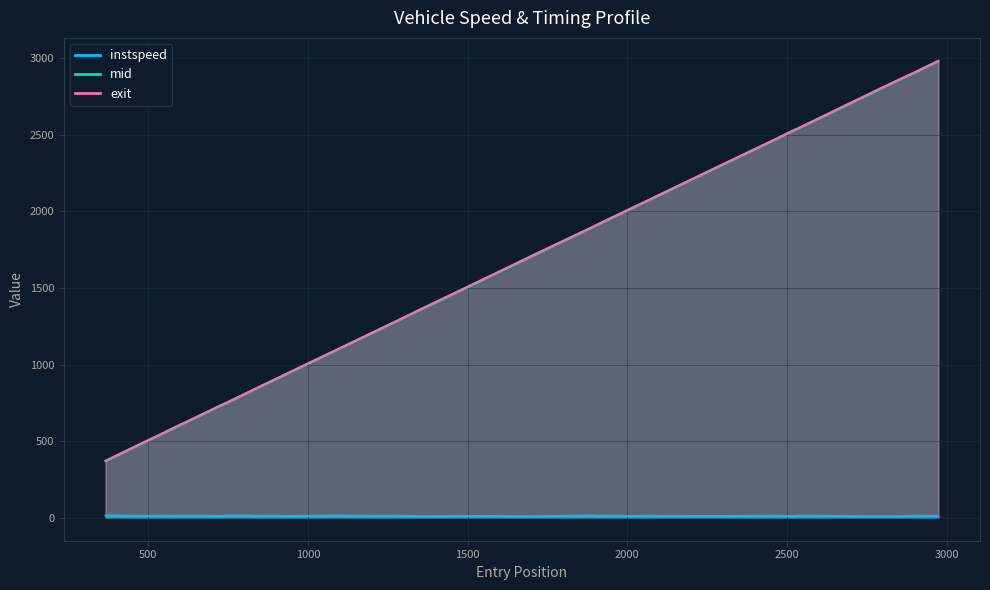

Reading right to left, what are all the values shown in this chart?

instspeed: 12.0	13.5	14.4	12.2	11.4	9.7	13.8	13.0	11.1	13.3	11.8	11.7	12.7	13.7	11.5	13.8	13.2	13.4	14.7	10.4	12.1	10.8	13.9	12.9	13.1	14.1	11.8	13.8	12.6	13.3	12.9	14.3	13.9	14.1	12.0	13.9	12.7	13.3	12.6	15.4
mid: 2978.5	2900.3	2898.1	2894.5	2889.1	2801.1	2541.4	2534.1	2529.2	2465.1	2277.4	2097.1	2089.2	2086.1	1993.2	1988.0	1941.4	1906.4	1898.4	1719.3	1548.5	1361.3	1271.1	1269.2	1178.2	1090.6	924.3	920.0	915.1	910.2	833.0	826.4	818.4	744.4	736.4	643.5	578.2	550.6	474.5	370.2
exit: 2981.9	2903.5	2901.1	2897.8	2892.7	2805.3	2544.5	2537.3	2532.9	2468.2	2281.0	2100.5	2092.5	2089.2	1996.9	1991.1	1945.7	1909.7	1901.3	1723.4	1552.2	1365.2	1274.2	1272.4	1181.4	1093.7	927.9	923.2	918.3	913.5	836.3	829.4	821.4	747.3	739.9	646.5	582.7	553.7	477.7	373.0